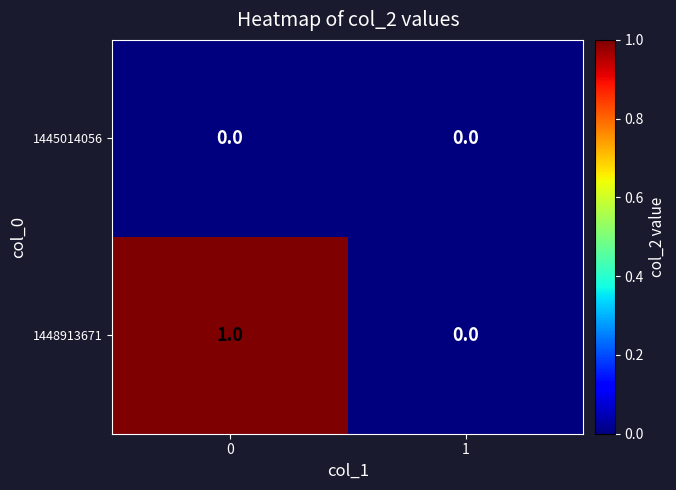

List the series in order of their peak value, lowest first.

1445014056, 1448913671